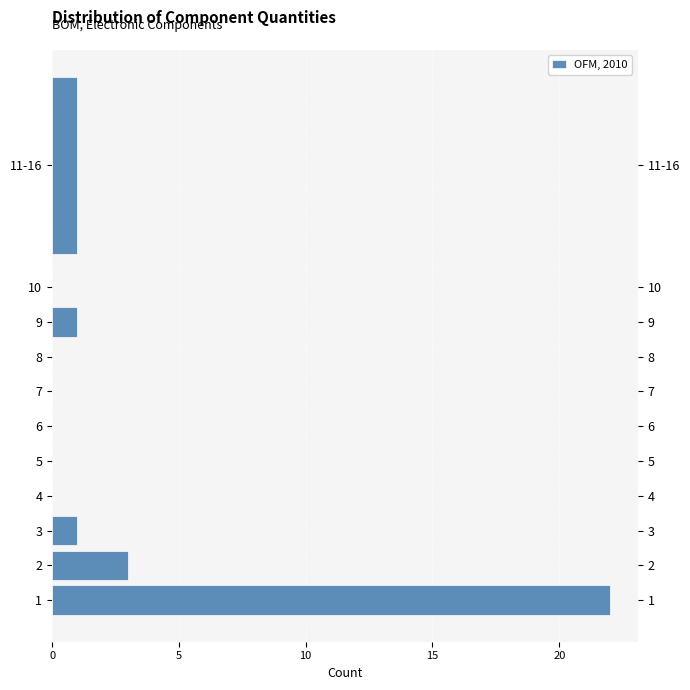

Reading bottom to top, extract all data points from this chart.

1=22	2=3	3=1	4=0	5=0	6=0	7=0	8=0	9=1	10=0	11-16=1